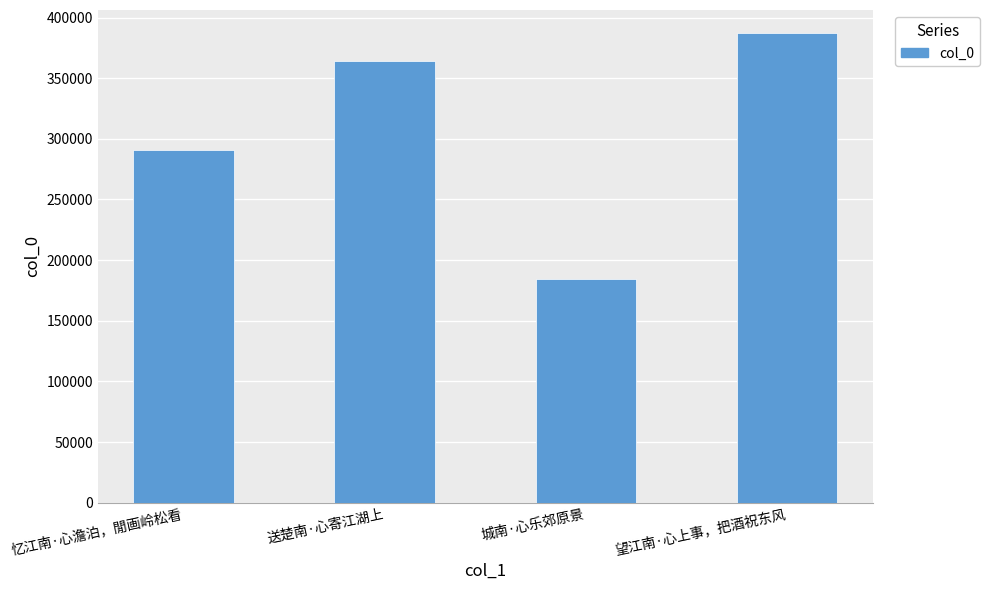

What is the smallest value displayed?

184103